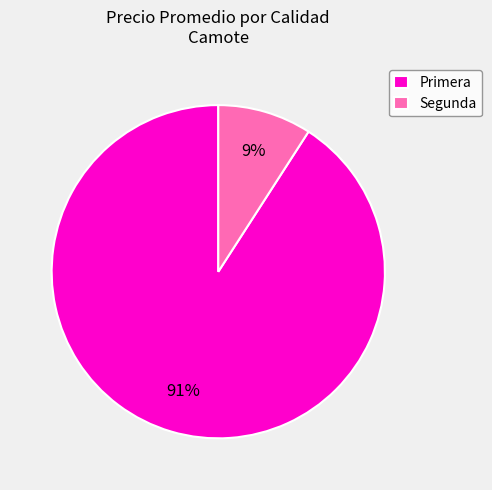

The Segunda slice represents 15% of the pie. True or false?

False